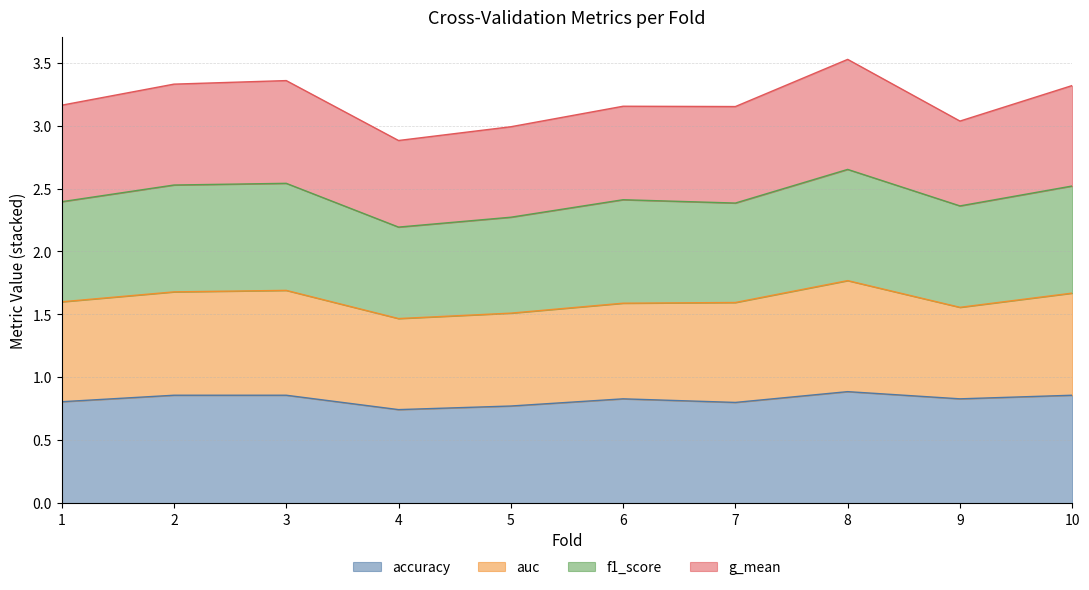

What is the total value across all series at 8?

3.5